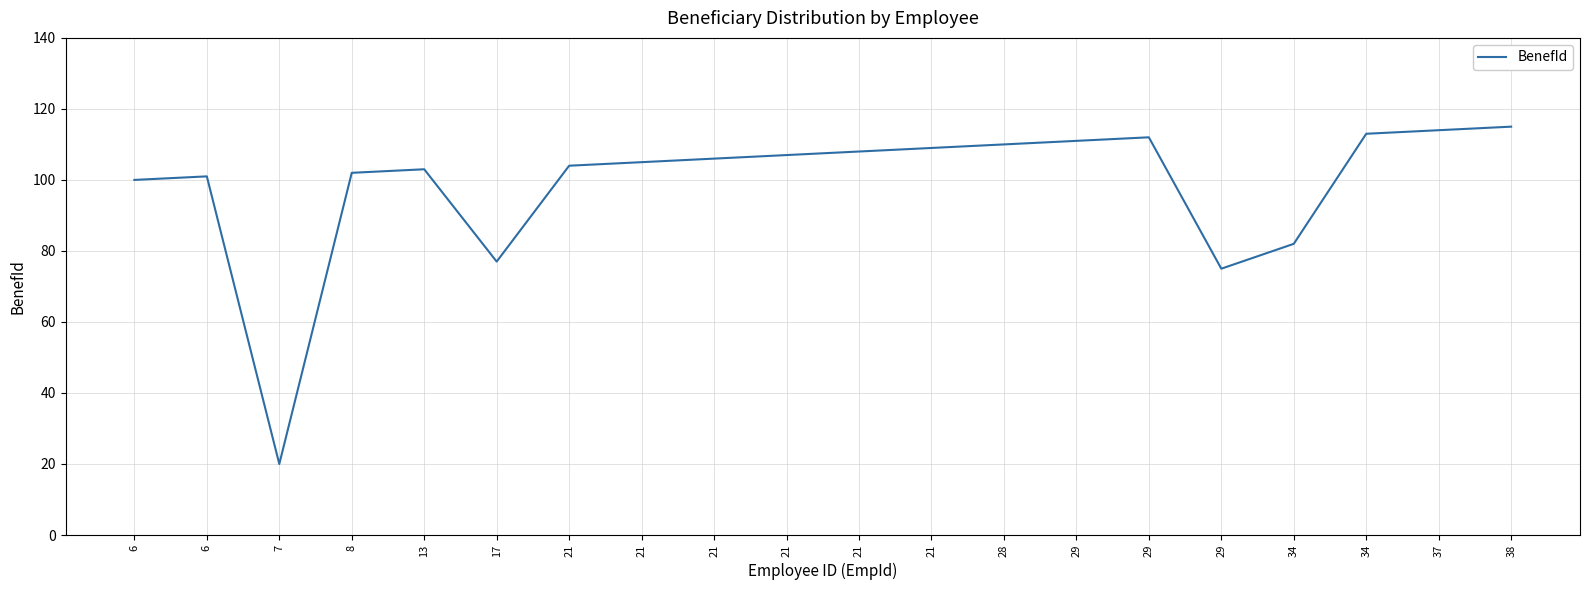

Is this an area chart (filled region under the line)?

No